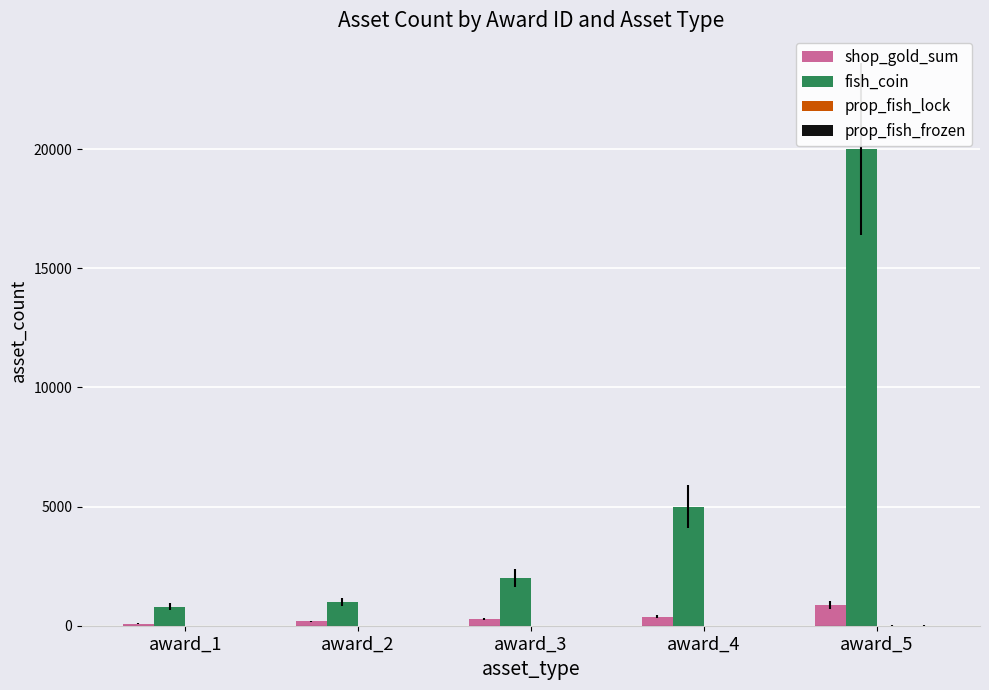

Which label corresponds to the largest value in the chart?

award_5